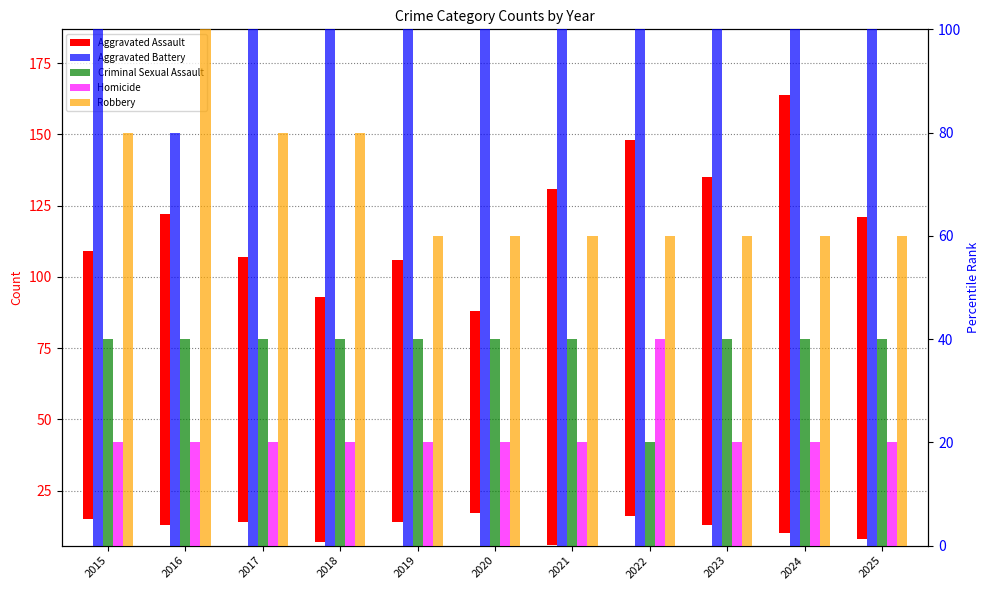

At how many categories does at least one series exceed 106?

6